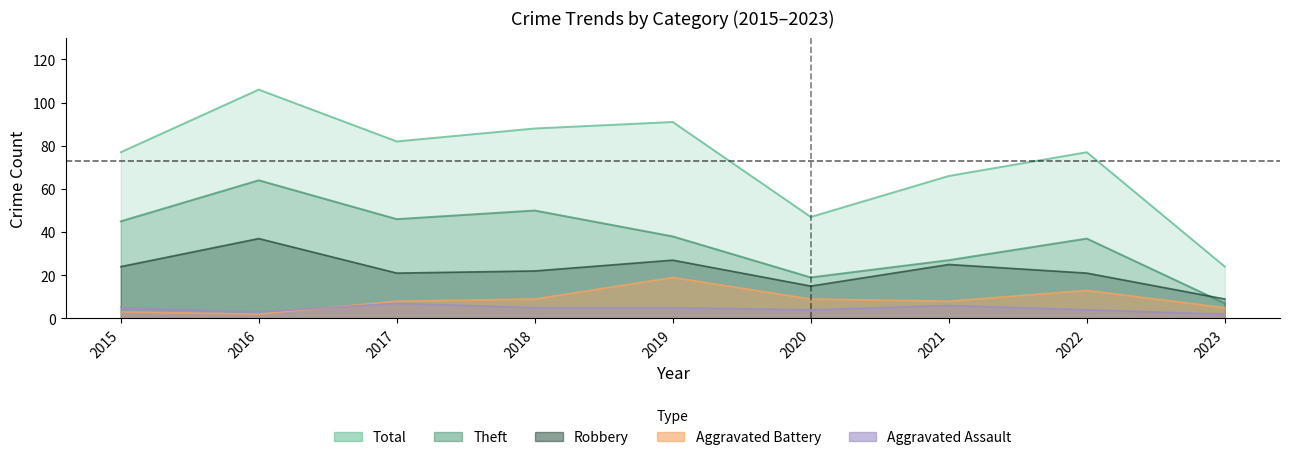

True or false: Theft and Robbery cross at least once.

True